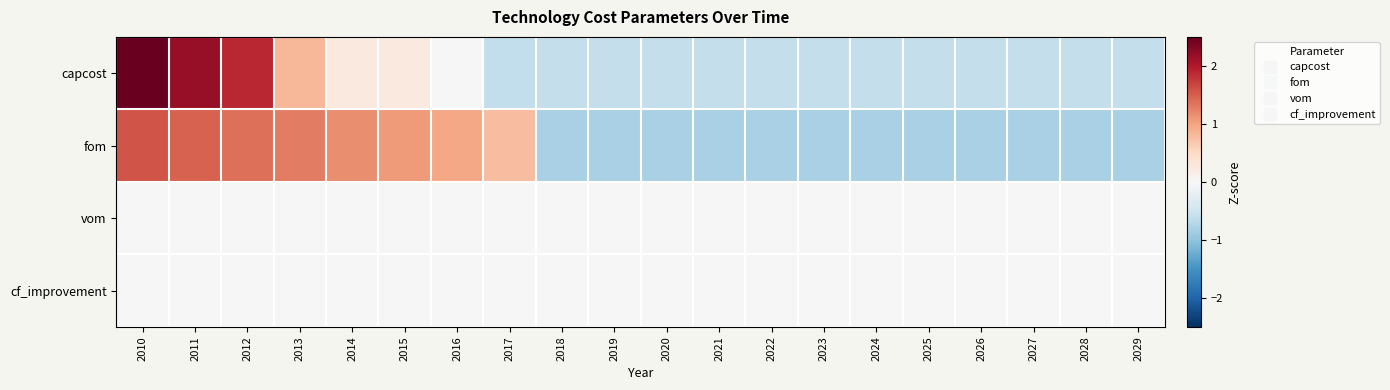

What is the total value across all series at 2012?

3.3